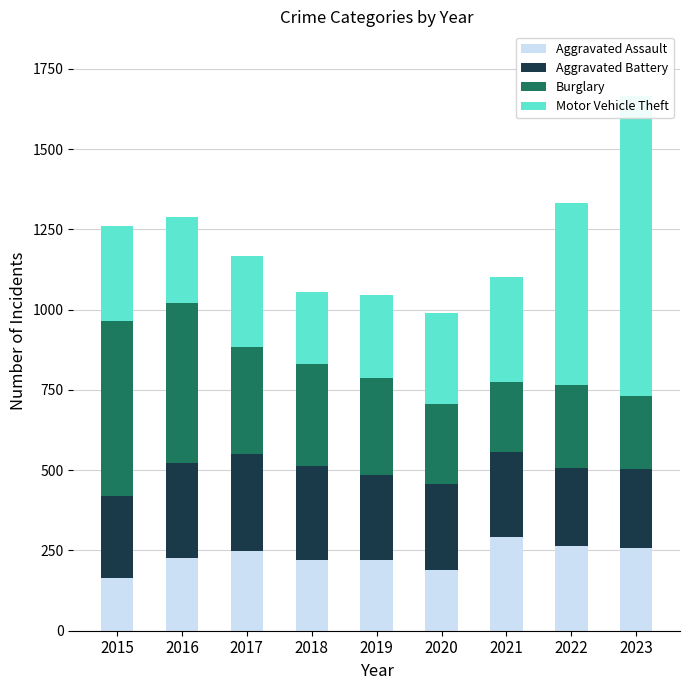

How many data points in Aggravated Assault are above 225?

4